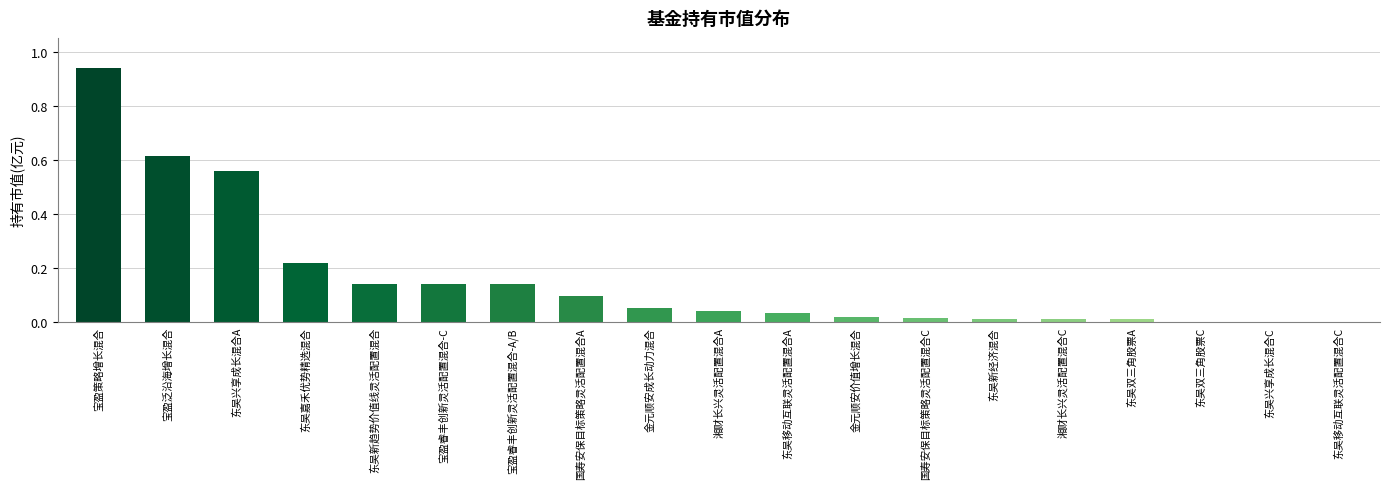

What is the change in value from 宝盈泛沿海增长混合 to 东吴嘉禾优势精选混合?

-0.4